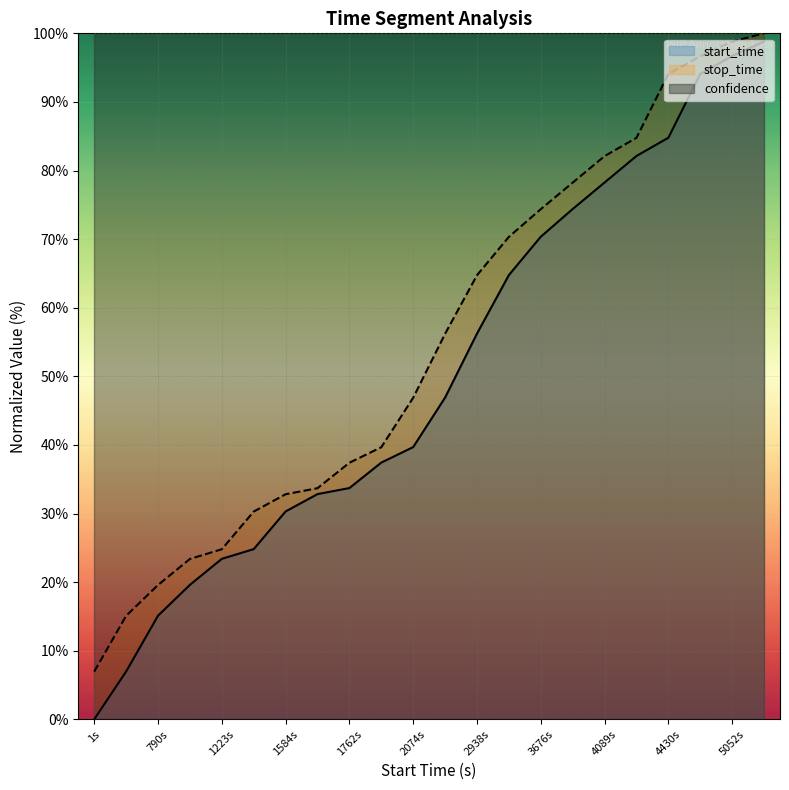

True or false: stop_time has a value of 31.2 at 790s.

False